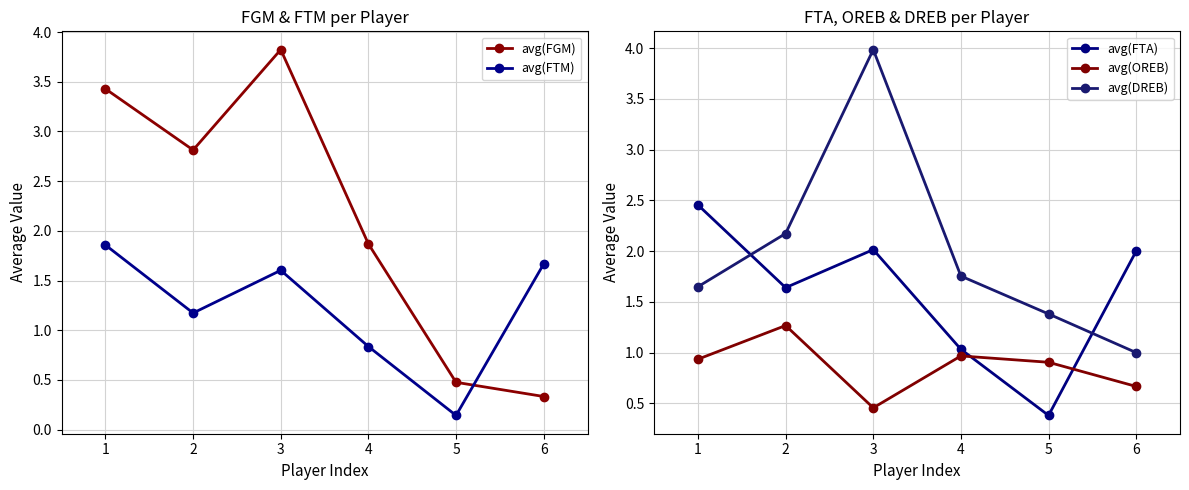

What is the sum of the avg(OREB) values at 1 and 2?

2.2